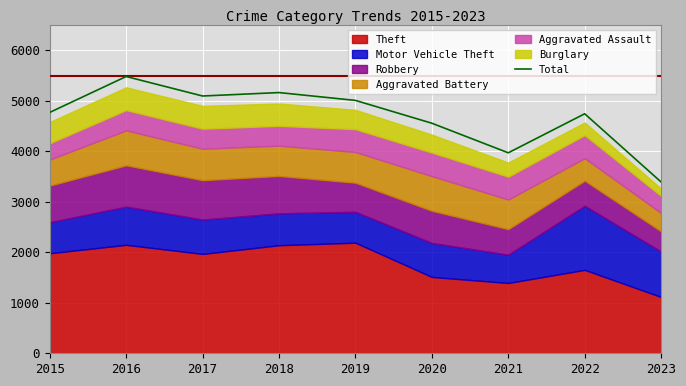

True or false: the data shows 3970 at 2021.

True